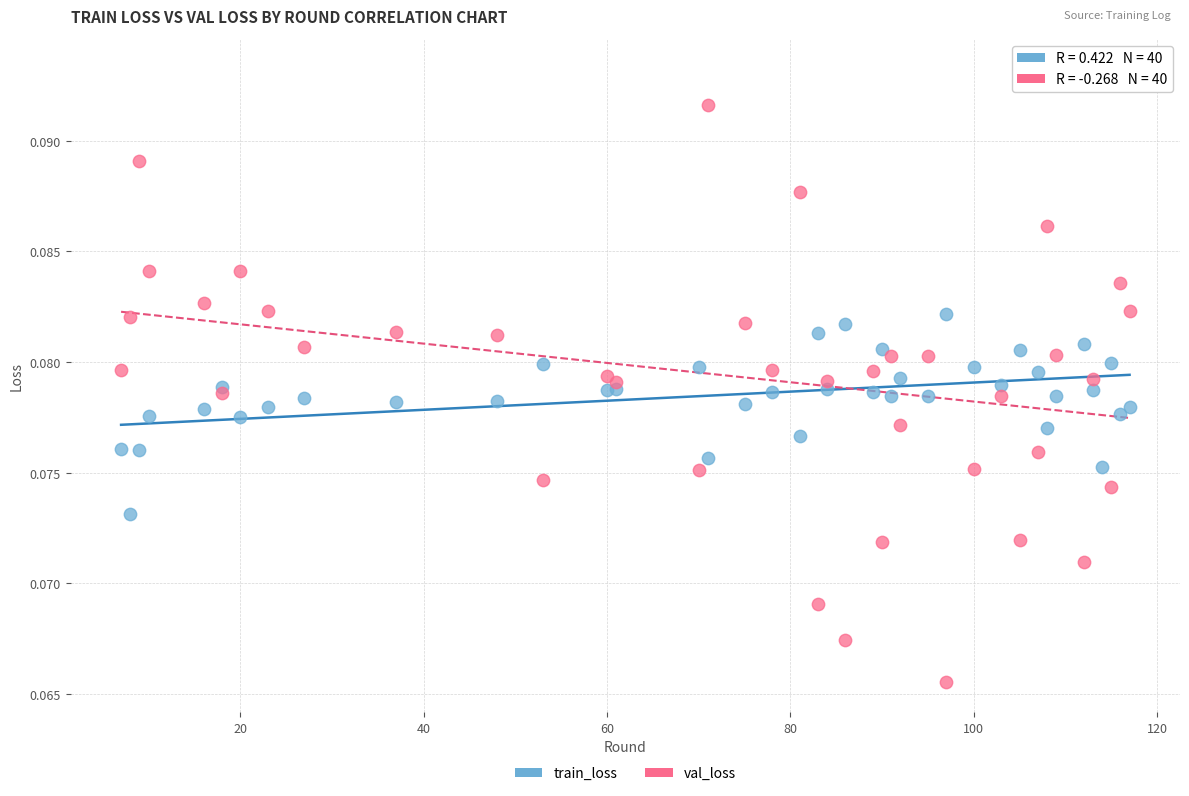

Which series reaches the minimum Y coordinate?

val_loss